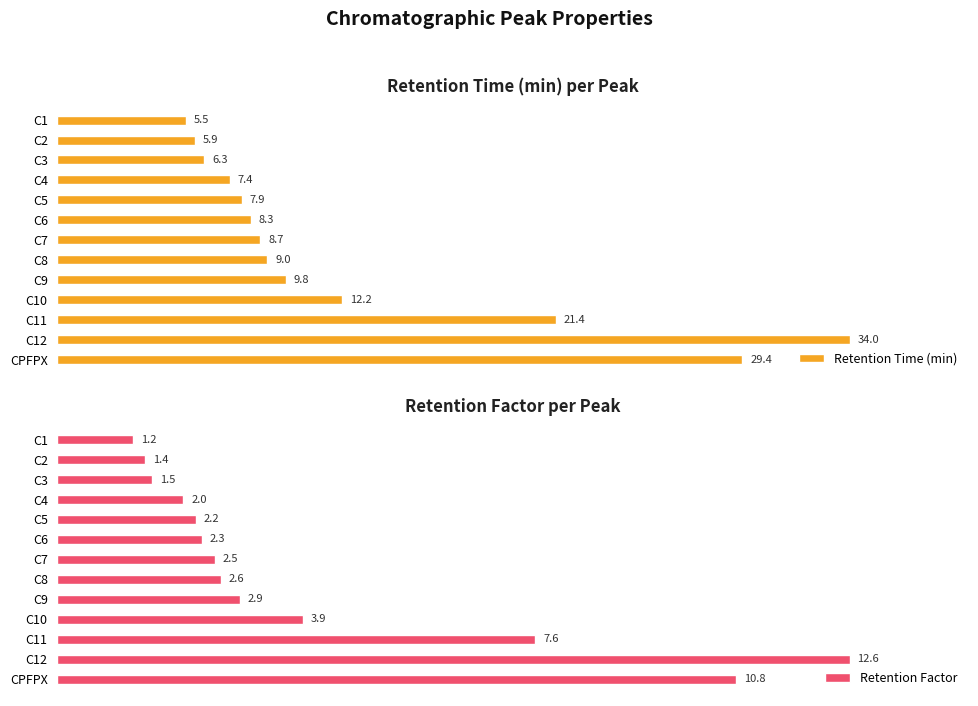

Where is Retention Factor nearest to the value 6?

C11